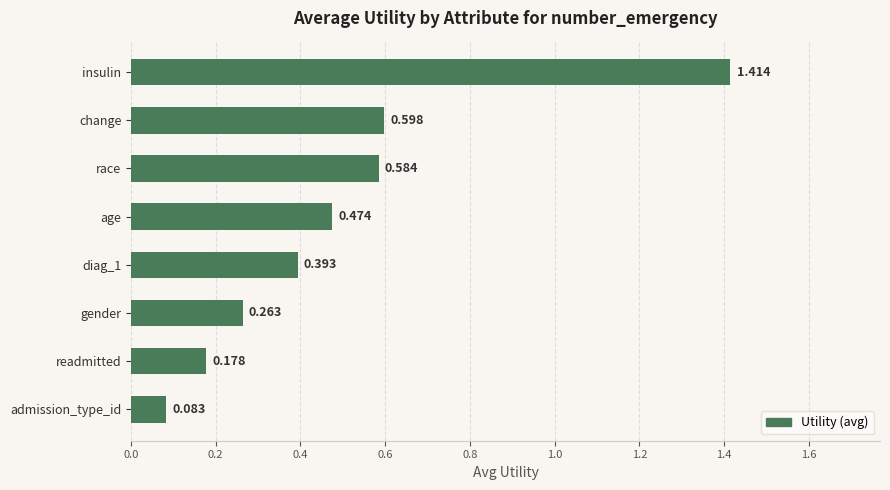

At which label is the value closest to 0?

admission_type_id